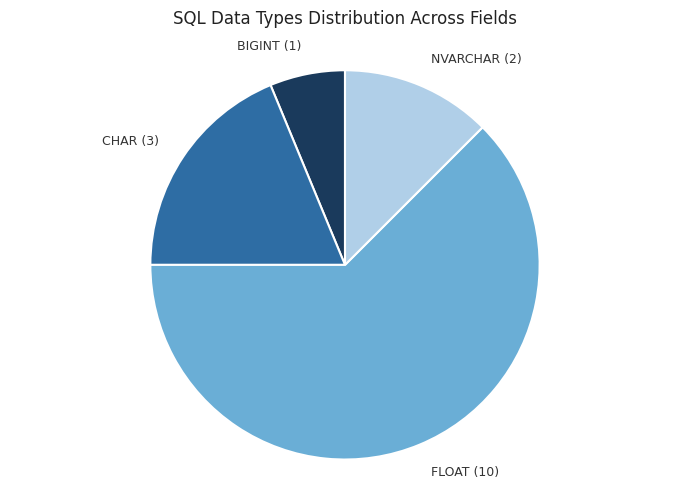

Count the number of slices in the pie.

4